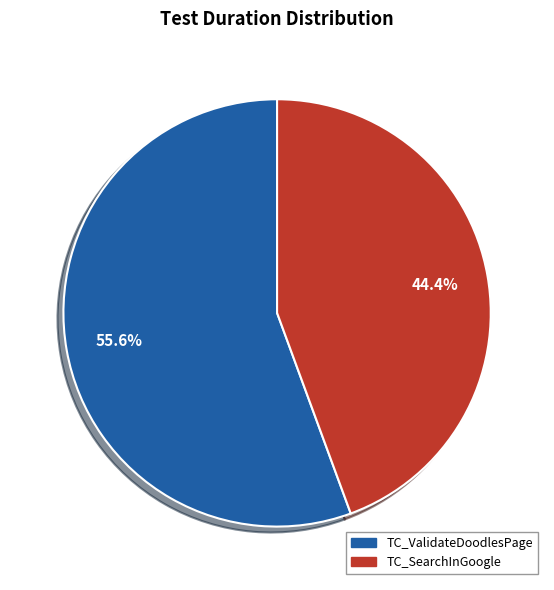

Approximately how many times larger is the value at TC_ValidateDoodlesPage compared to TC_SearchInGoogle?

1.3